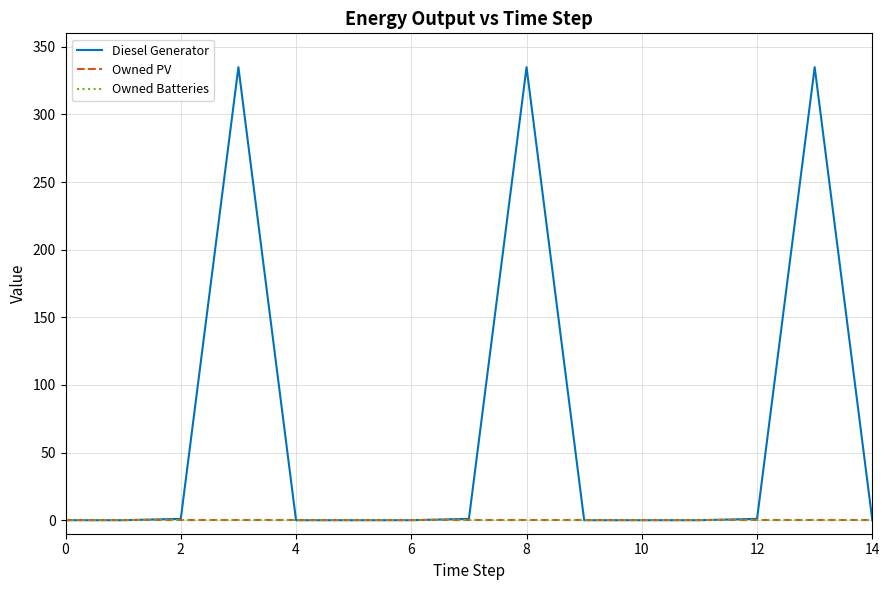

Does the chart have visible grid lines?

Yes